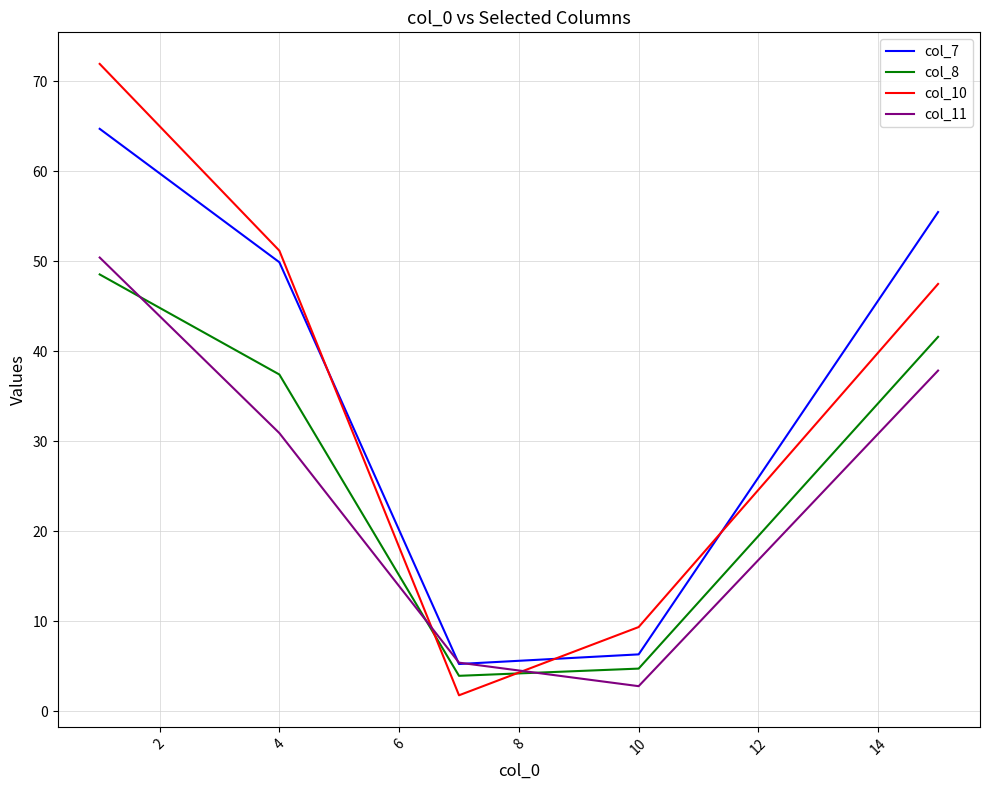

How many lines are shown in the chart?

4